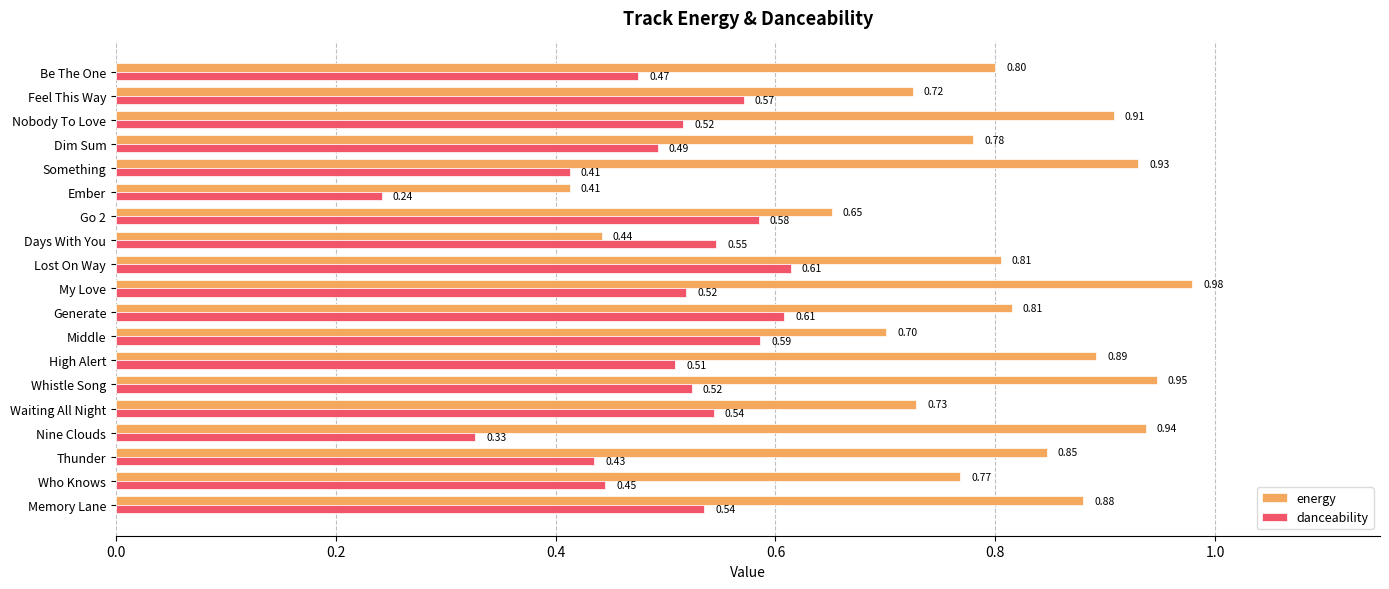

What is the sum of the danceability values at Waiting All Night and Memory Lane?

1.1